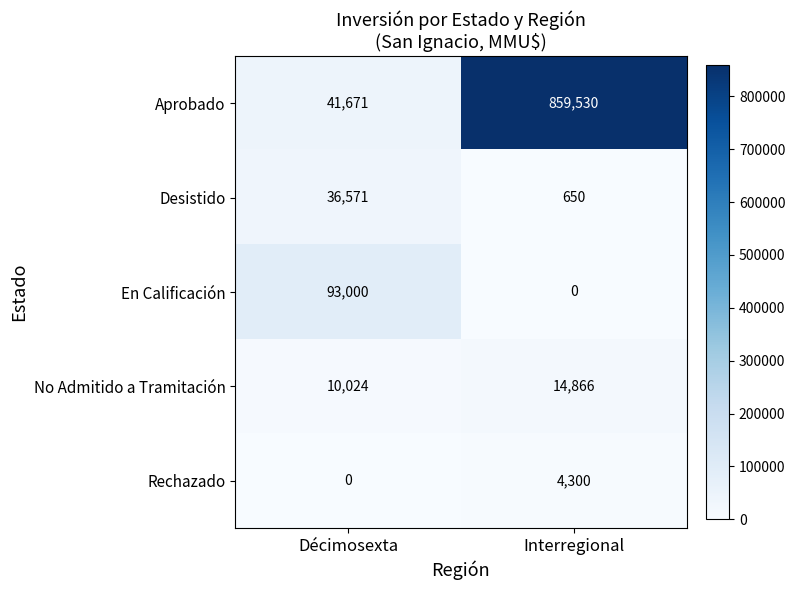

Which series changed the most between Décimosexta and Interregional?

Aprobado